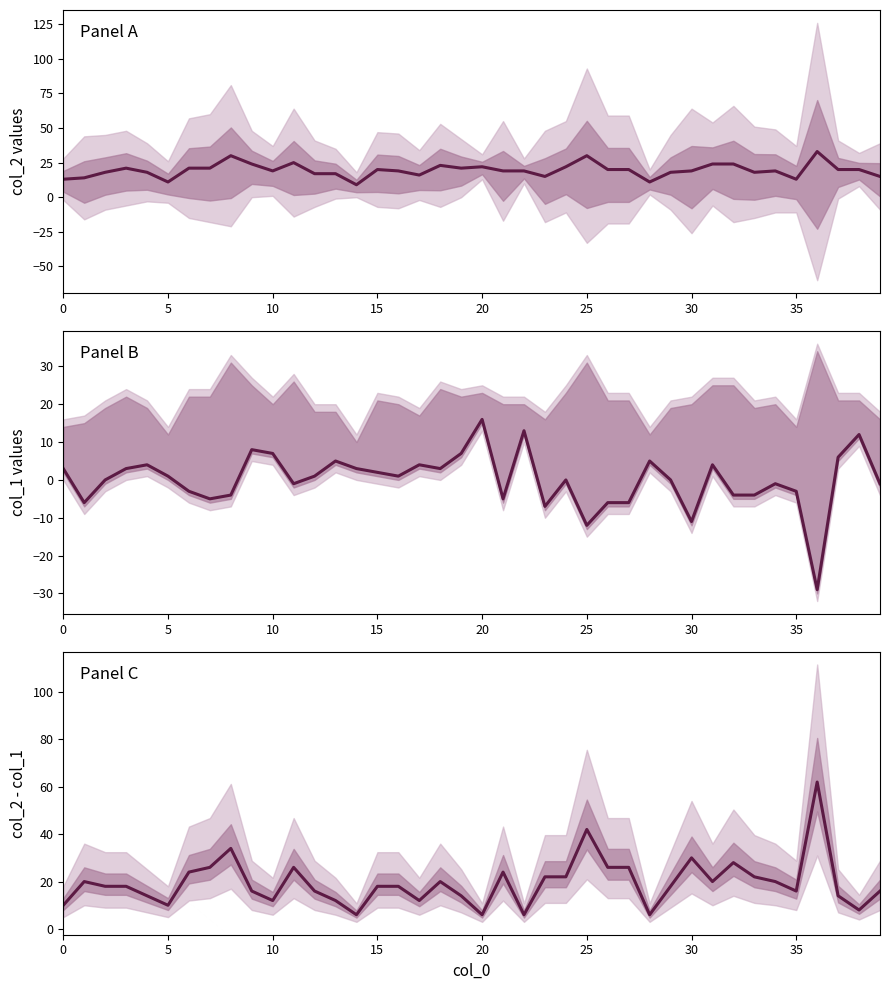

How many interior local valleys (lower than both neighbors) does the data have?

10